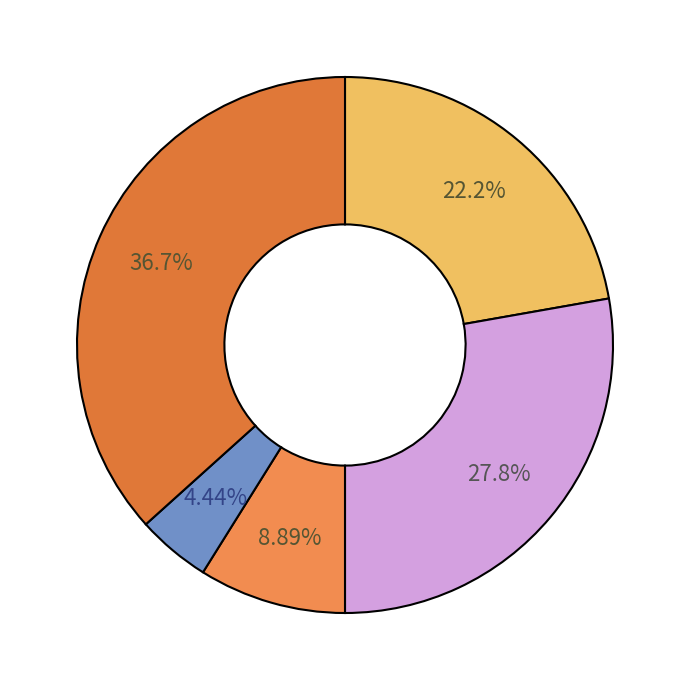

How many slices are in this pie chart?

5